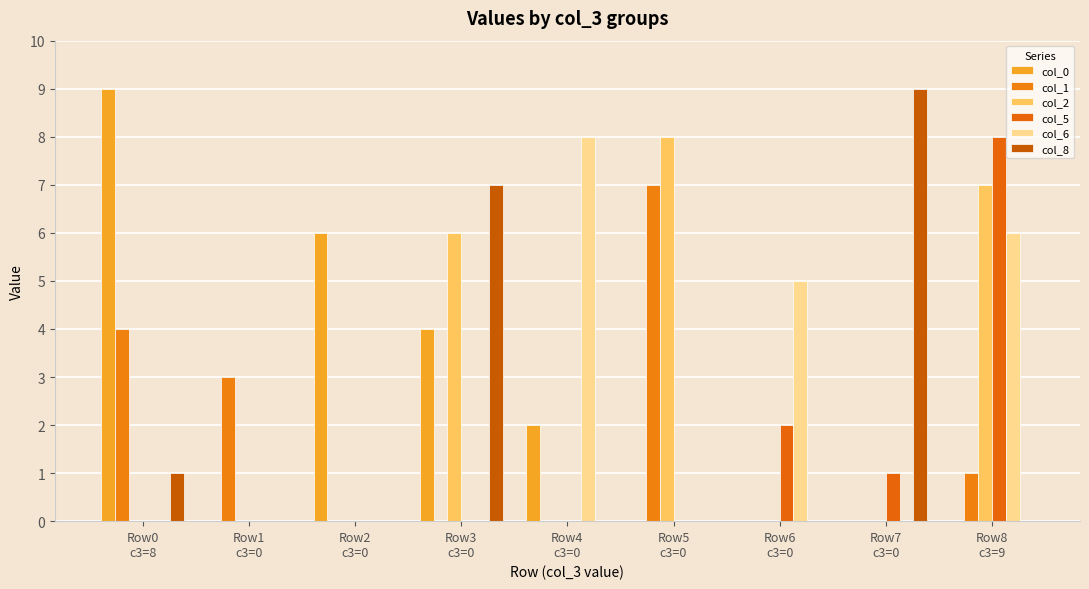

True or false: col_5 has a value of 0 at Row1
c3=0.

True